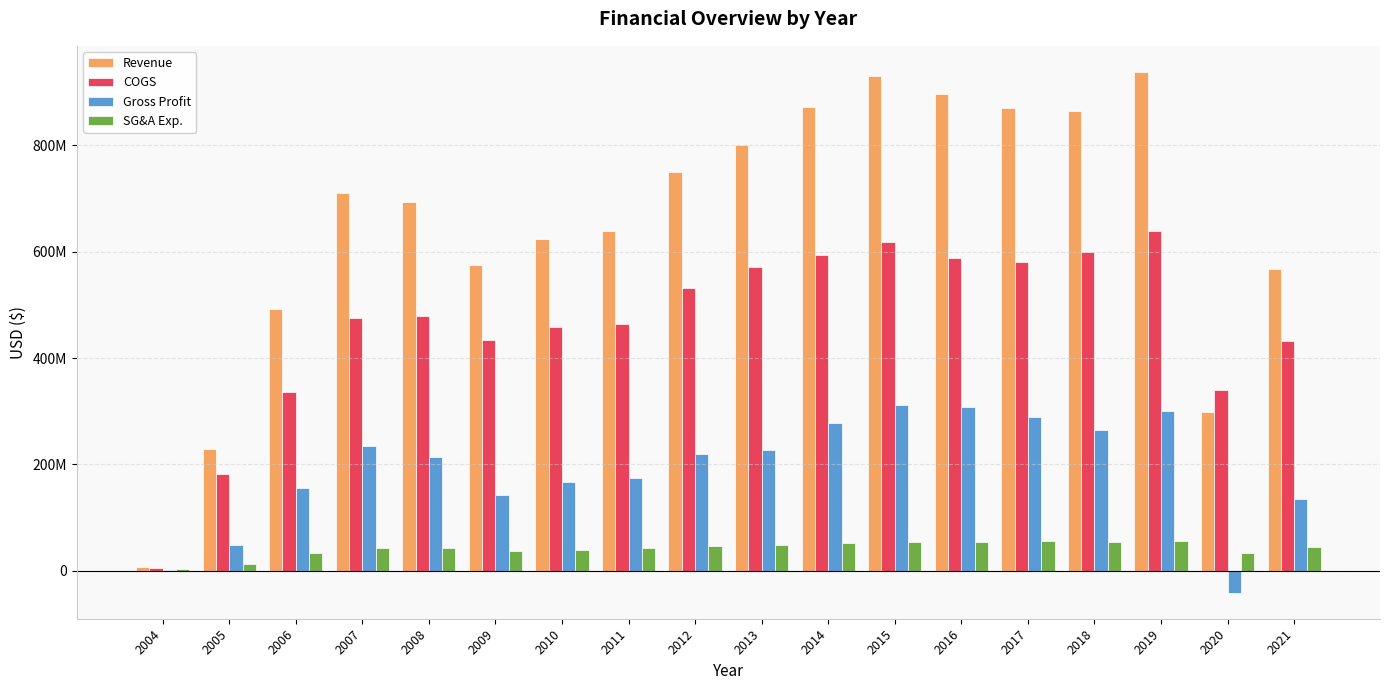

What is the difference between the highest and lowest values at 2010?

585969000